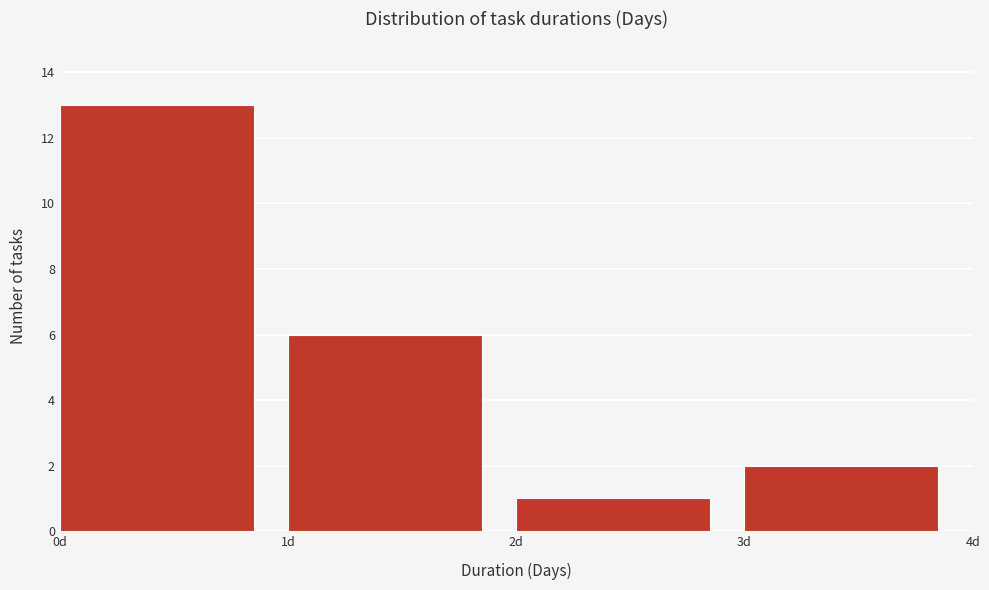

Which range on the x-axis has the tallest bar?

0 to 1